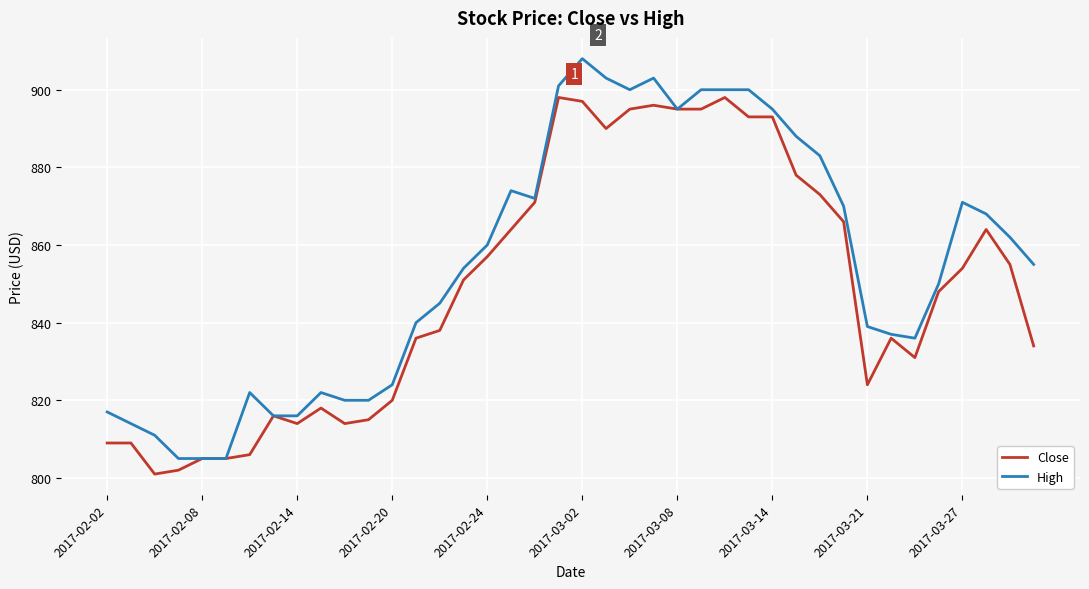

List the series in order of their peak value, highest first.

High, Close